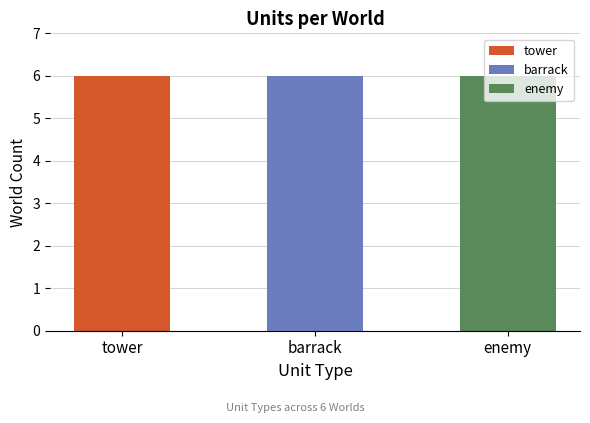

What are all the series names shown in the legend?

tower, barrack, enemy